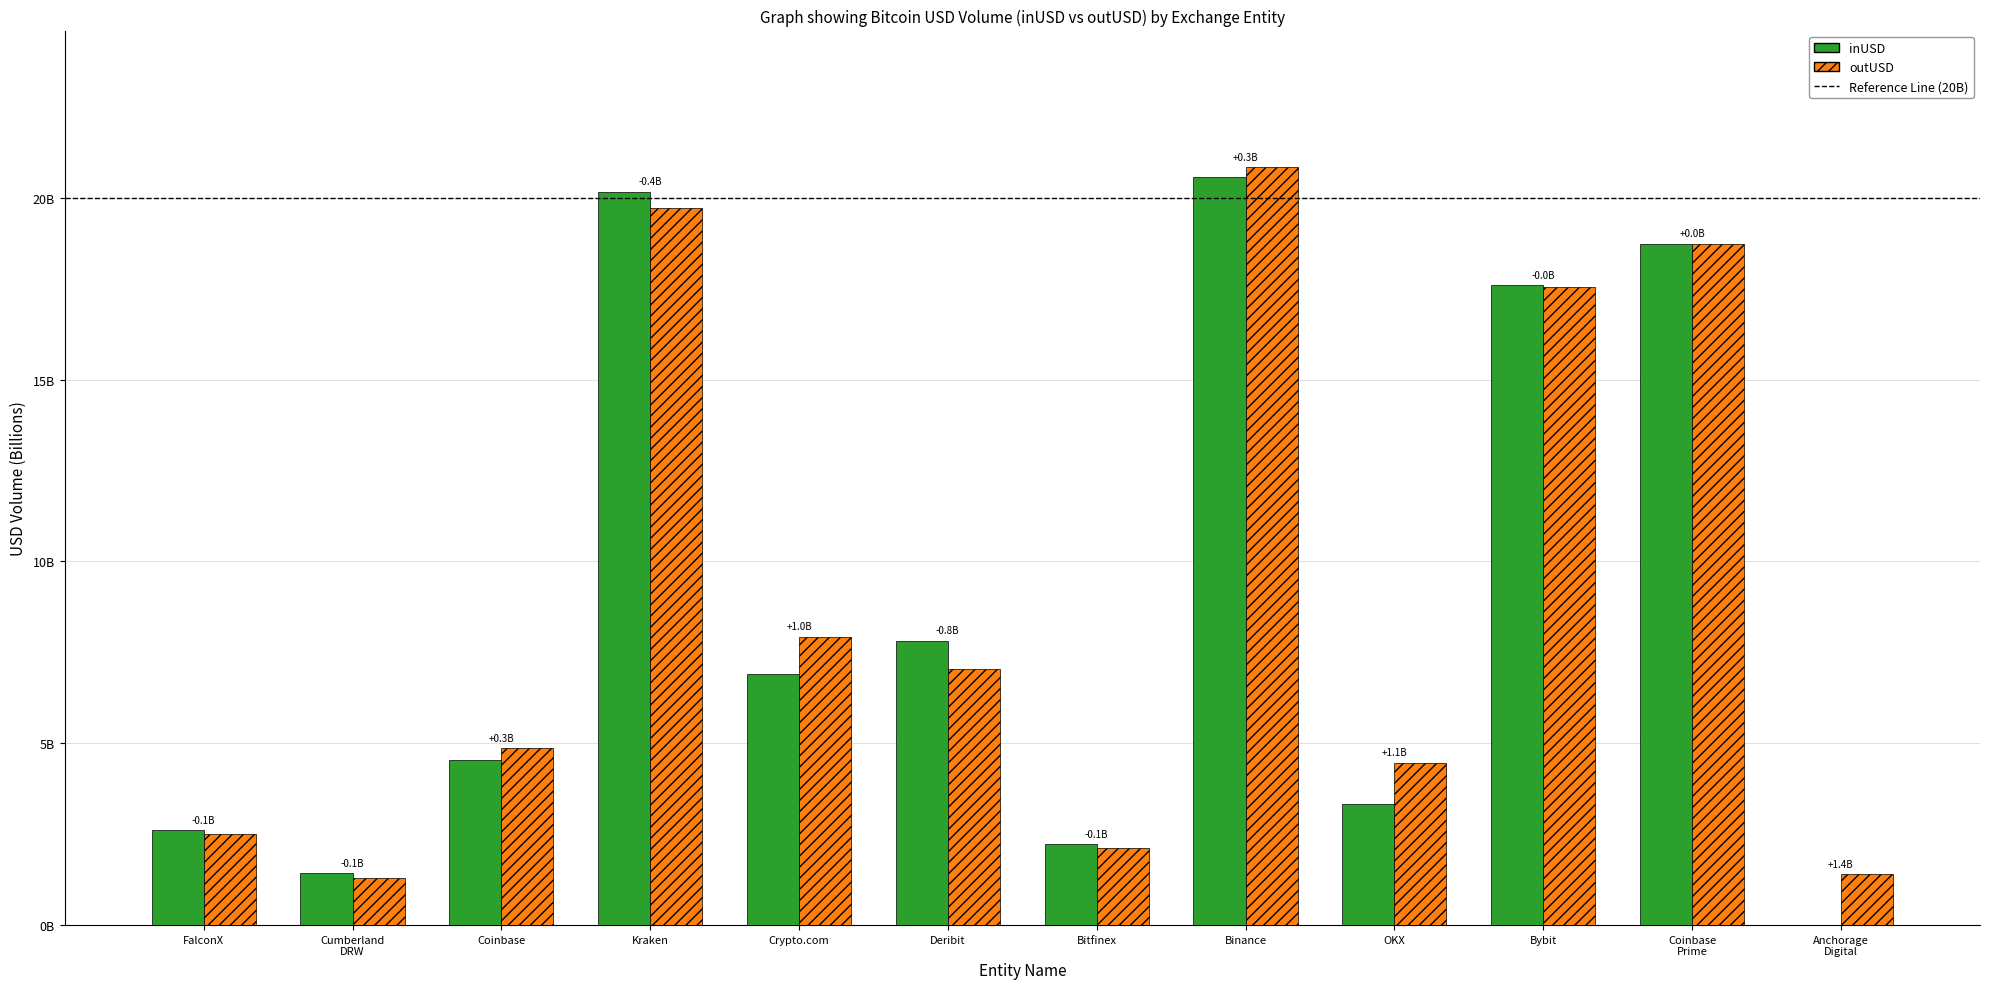

The inUSD series shows 1.0 at Bitfinex. True or false?

False